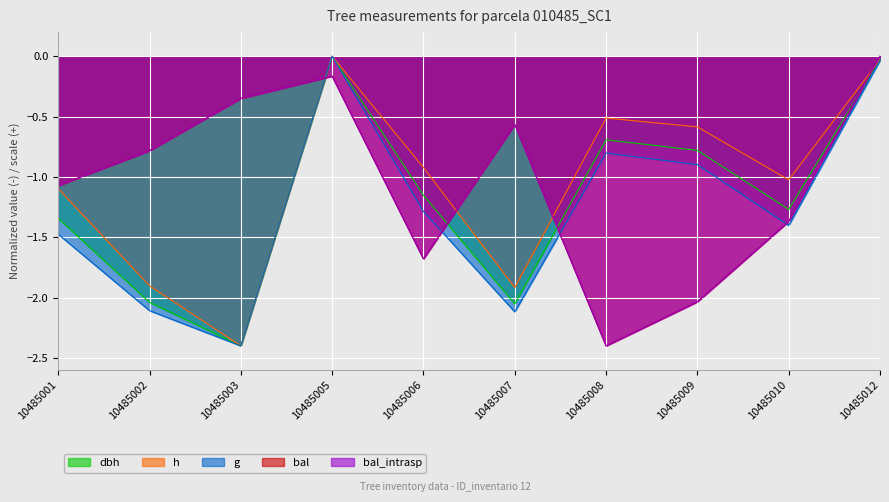

True or false: g and bal intersect in this chart.

True